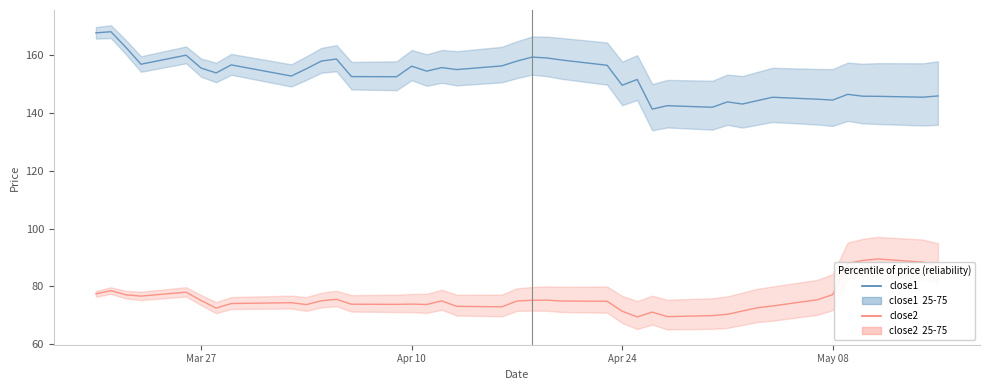

Rank the series by their maximum value, from lowest to highest.

close2, close1